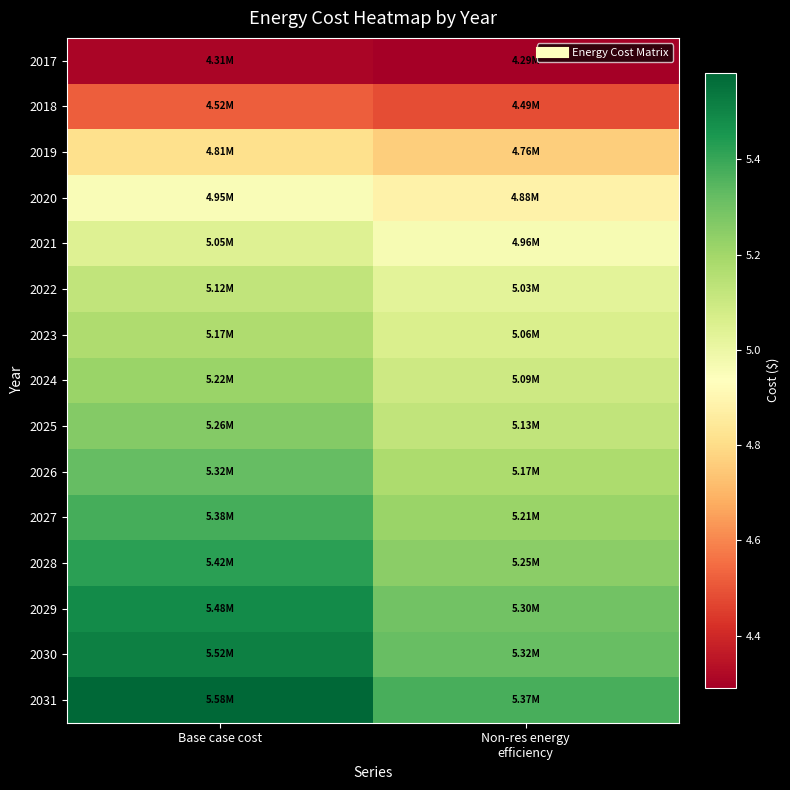

What is the total value across all series at Base case cost?

77125870.9